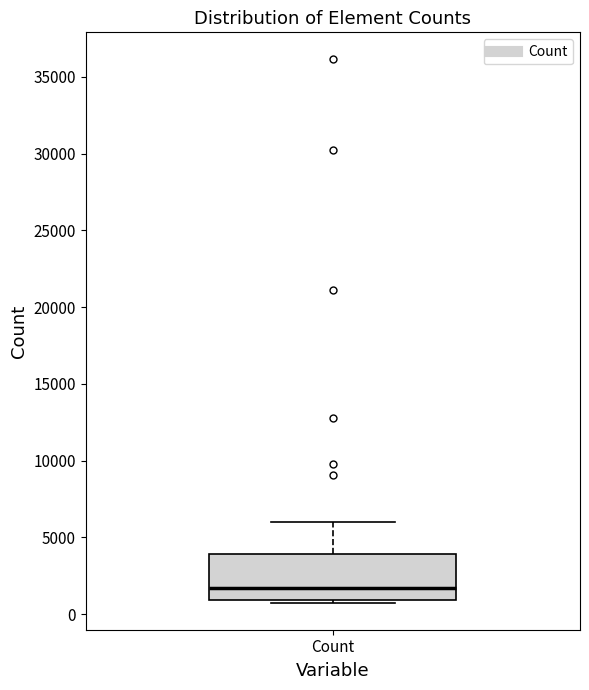

Read this box plot against the y-axis: the position of the median line, the range covered by the box, and the ends of both whiskers. The values are not printed on the chart, so give them approximately, as read against the axis.

median 1500, box 1000 to 4000, whiskers 1000 (just below the box's lower edge) to 6000